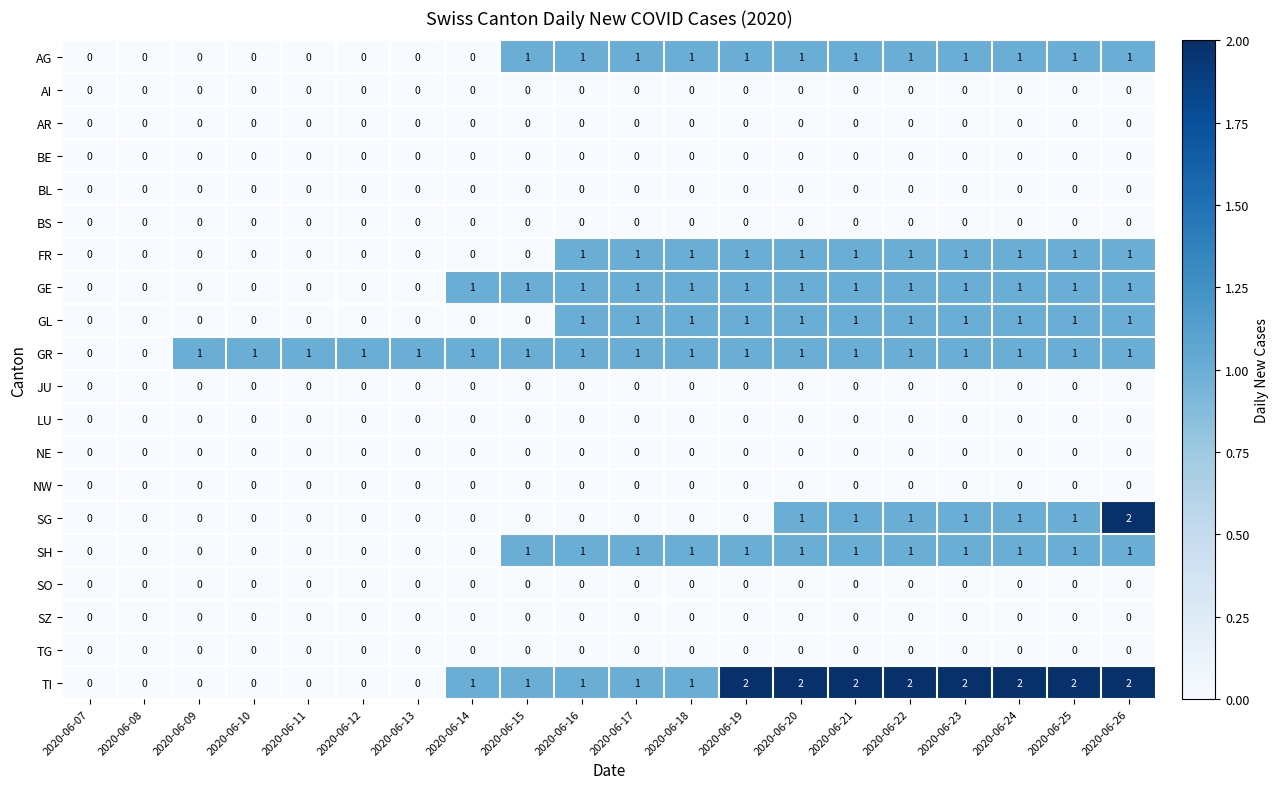

The value of SG at 2020-06-13 is 0. True or false?

True